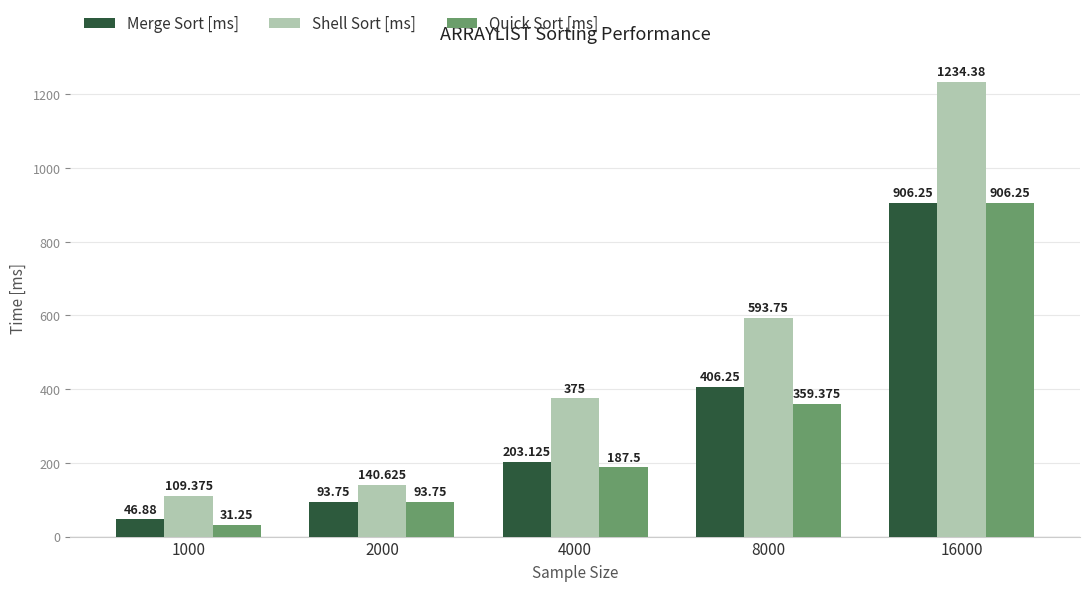

What is the difference between the maximum and minimum values in the Quick Sort [ms] series?

875.0